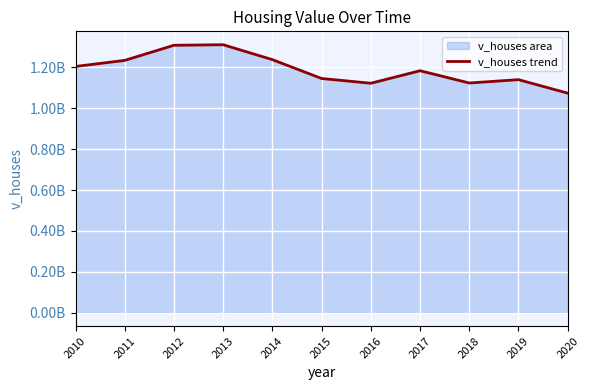

What is the value of the 1st point from the left?

1204685000